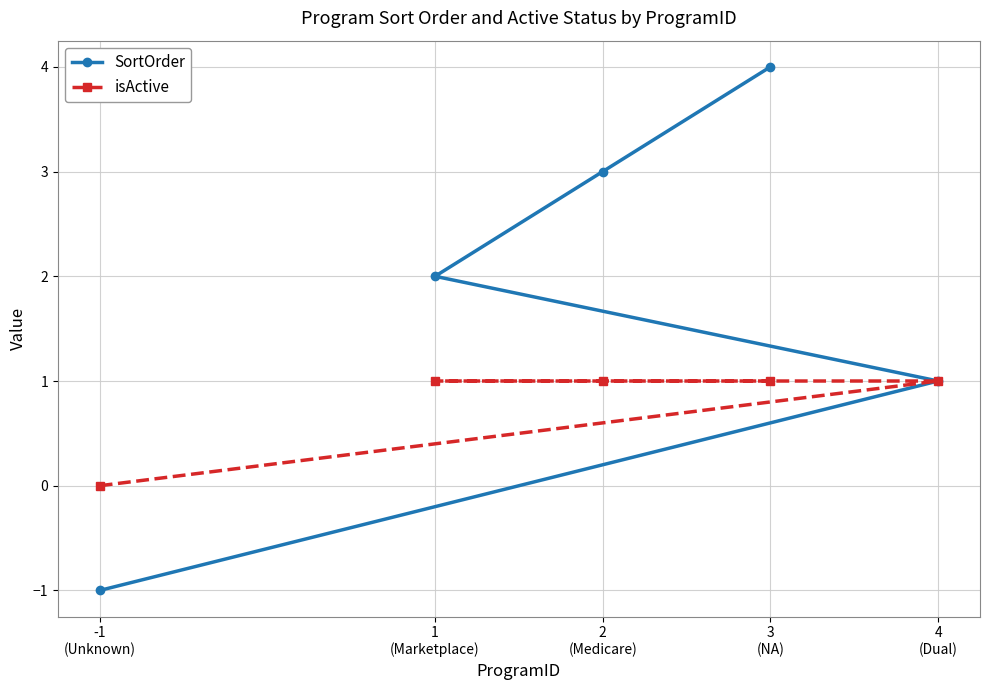

Rank the series by their maximum value, from highest to lowest.

SortOrder, isActive